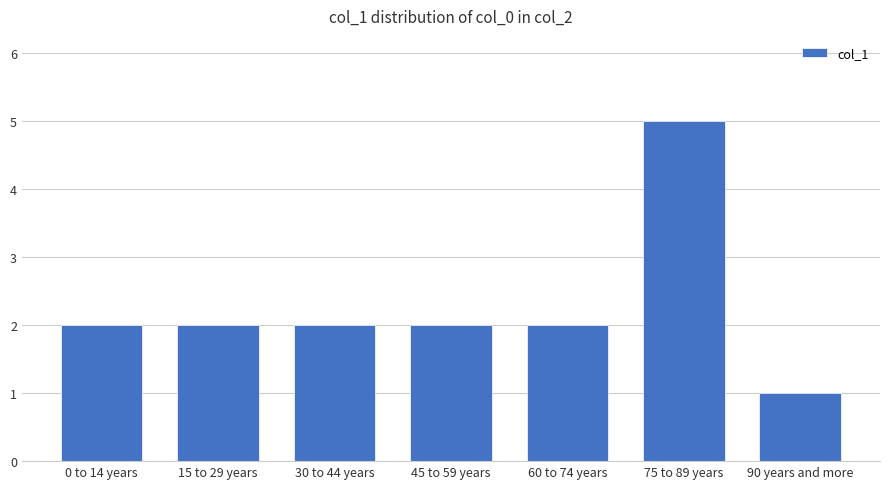

Which category has the lowest value across all series?

90 years and more